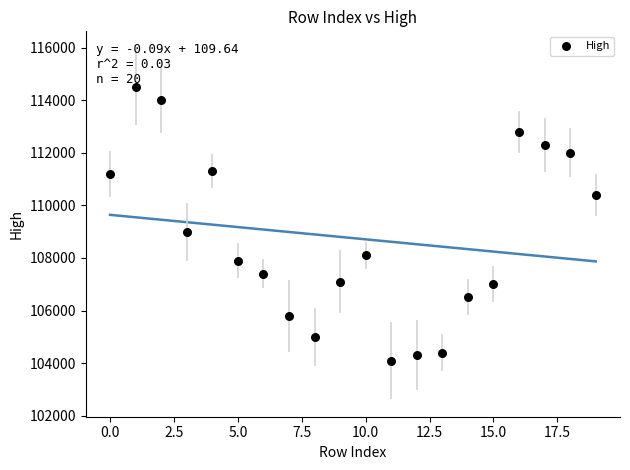

What is the range of Y values (max minus min)?

10400